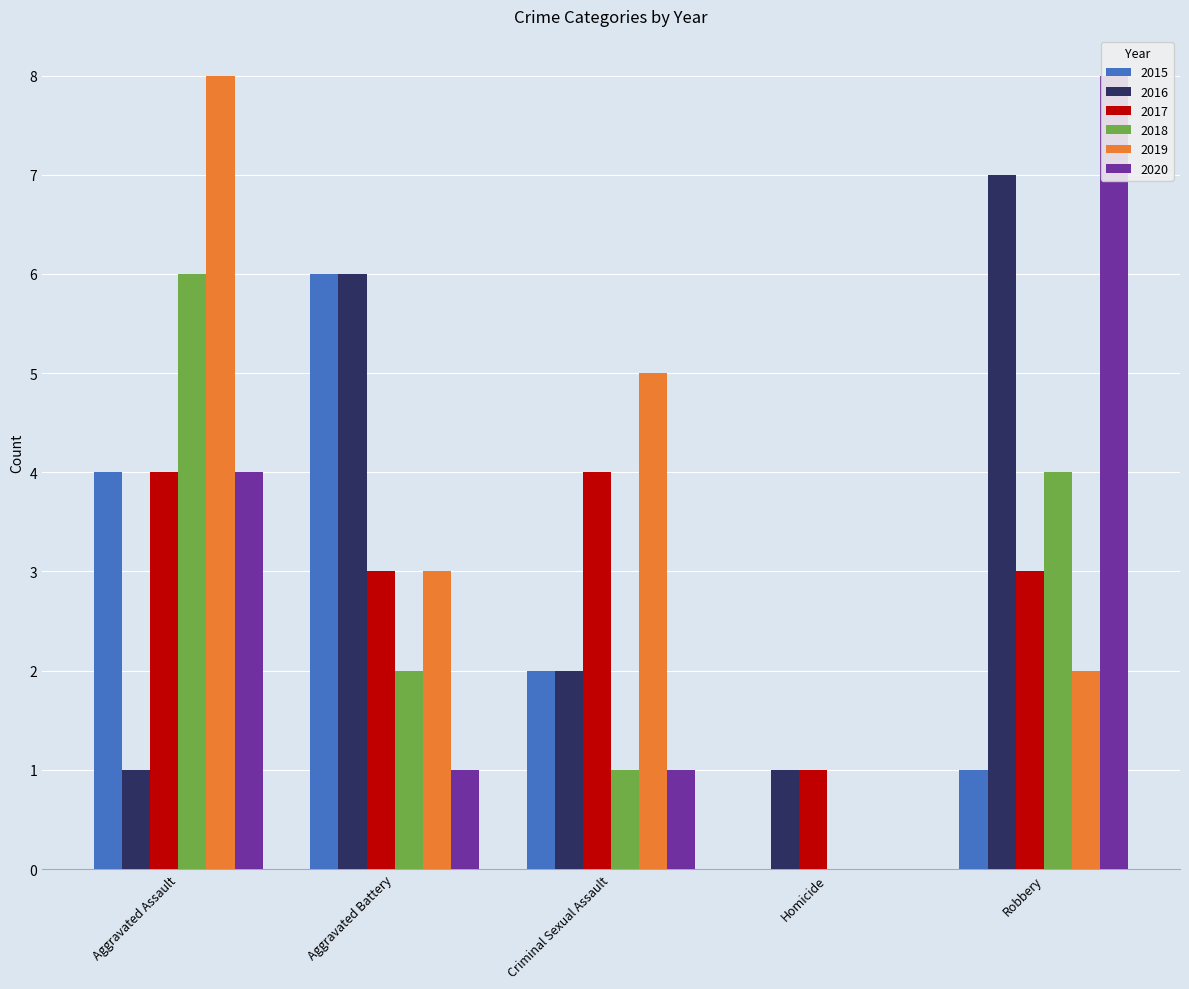

Reading right to left, extract all data points from this chart.

2015: 1	0	2	6	4
2016: 7	1	2	6	1
2017: 3	1	4	3	4
2018: 4	0	1	2	6
2019: 2	0	5	3	8
2020: 8	0	1	1	4